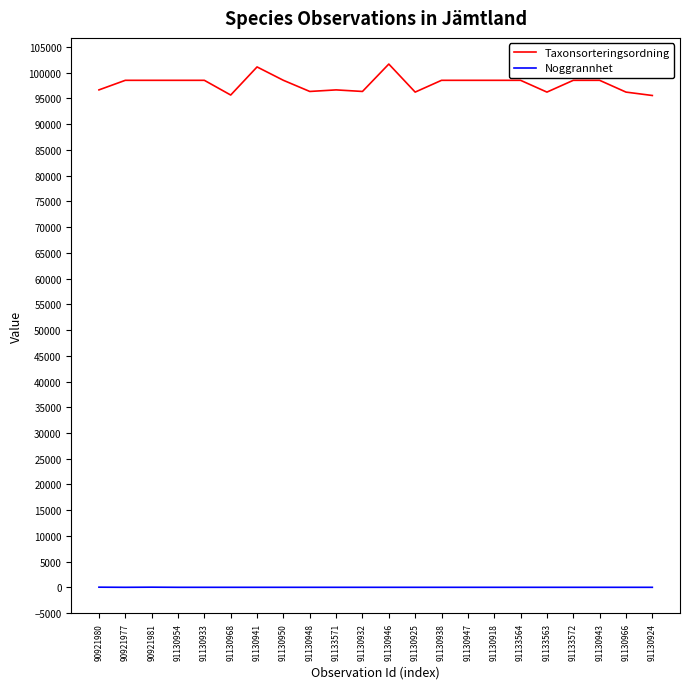

Which series changed the most between 91130948 and 91130918?

Taxonsorteringsordning